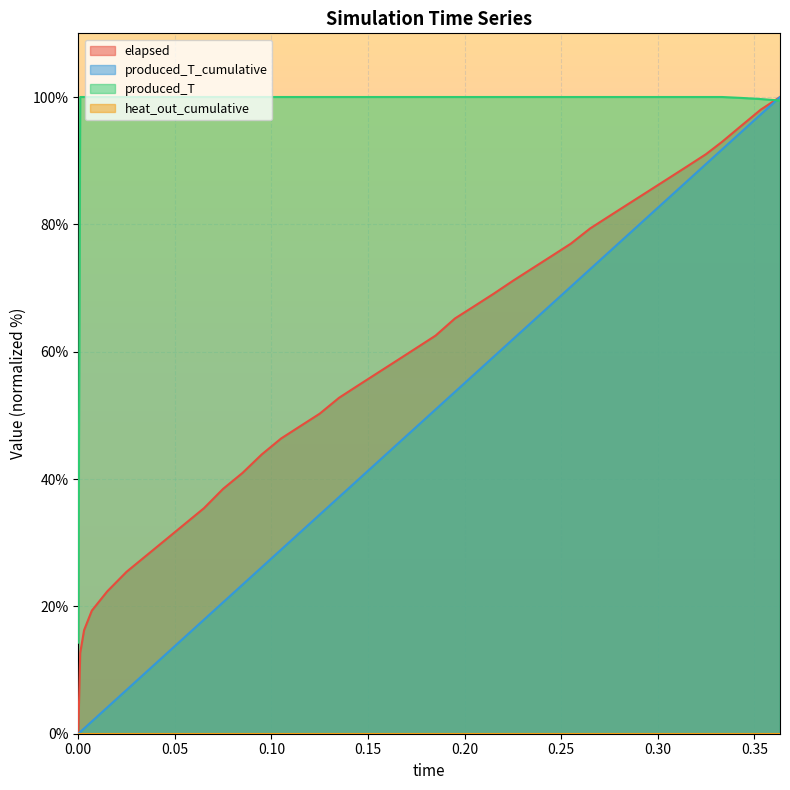

What is the greatest value displayed?

100.0